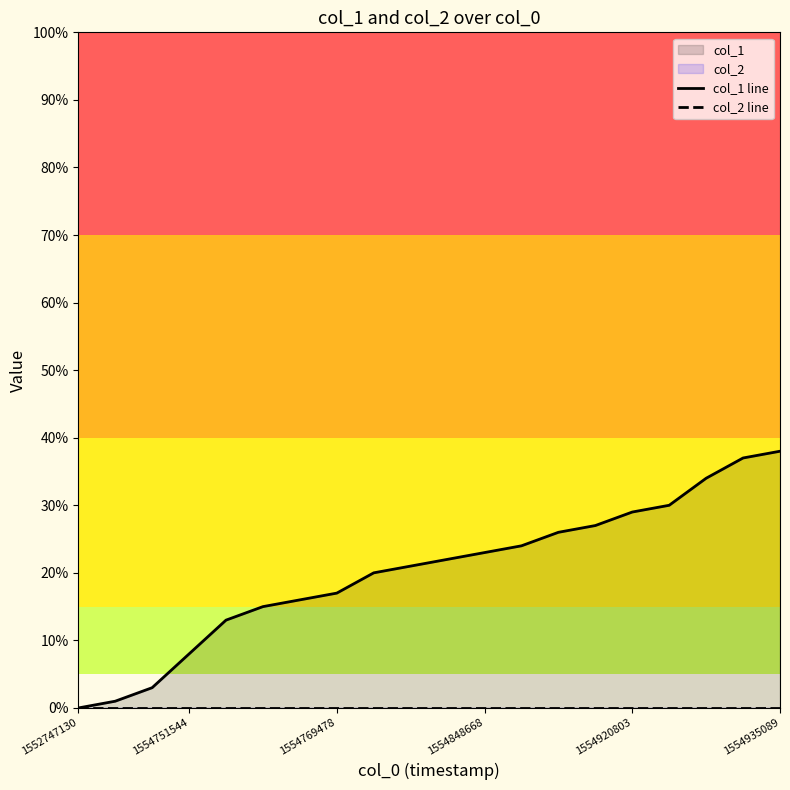

Is it true that col_1 line equals 22 at 10?

True